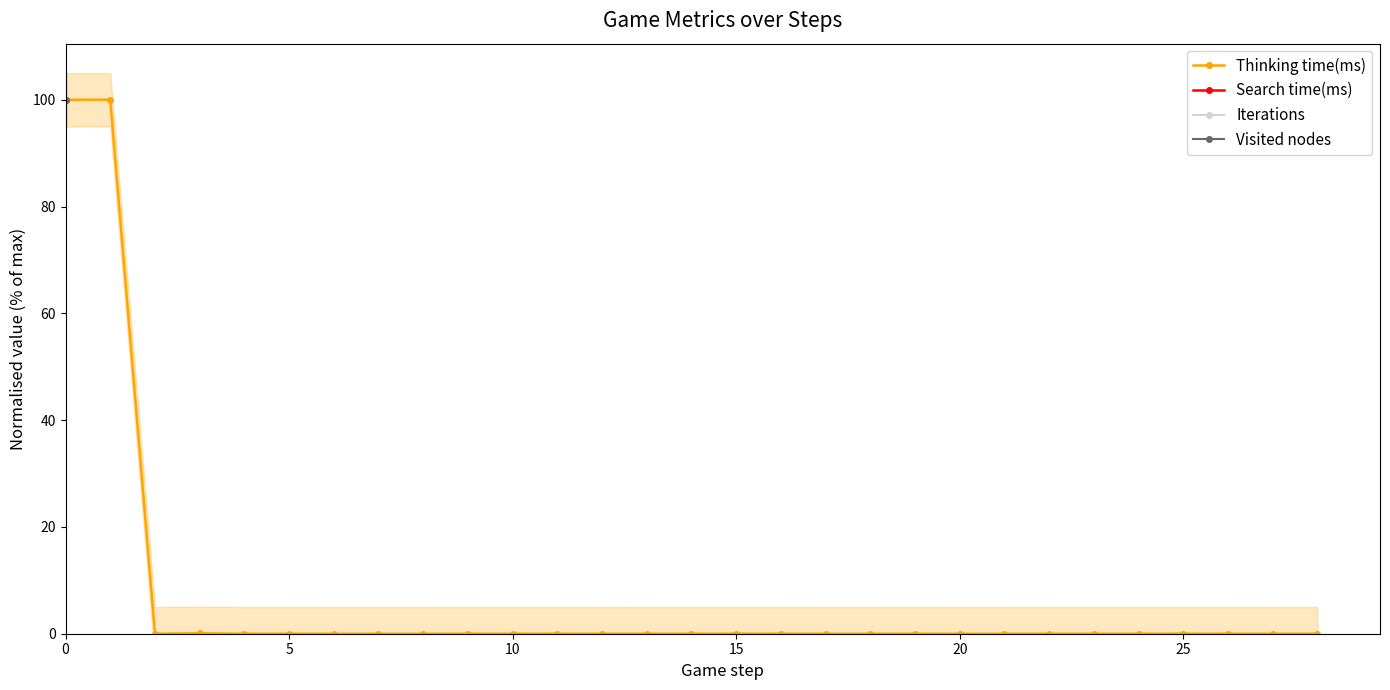

Which series has the largest total across all categories?

Thinking time(ms)